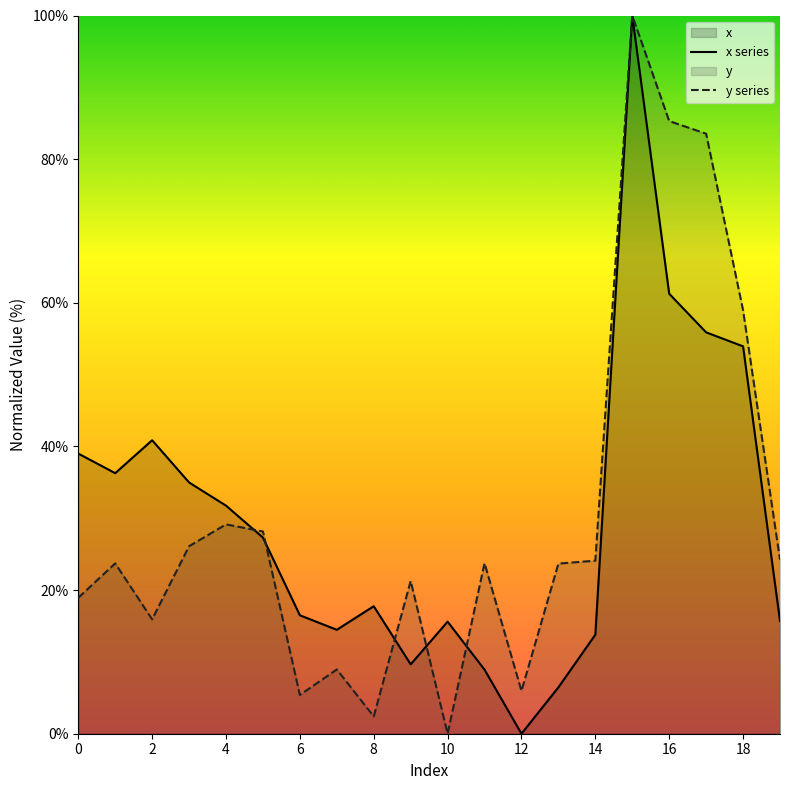

Which series has the largest total across all categories?

y series